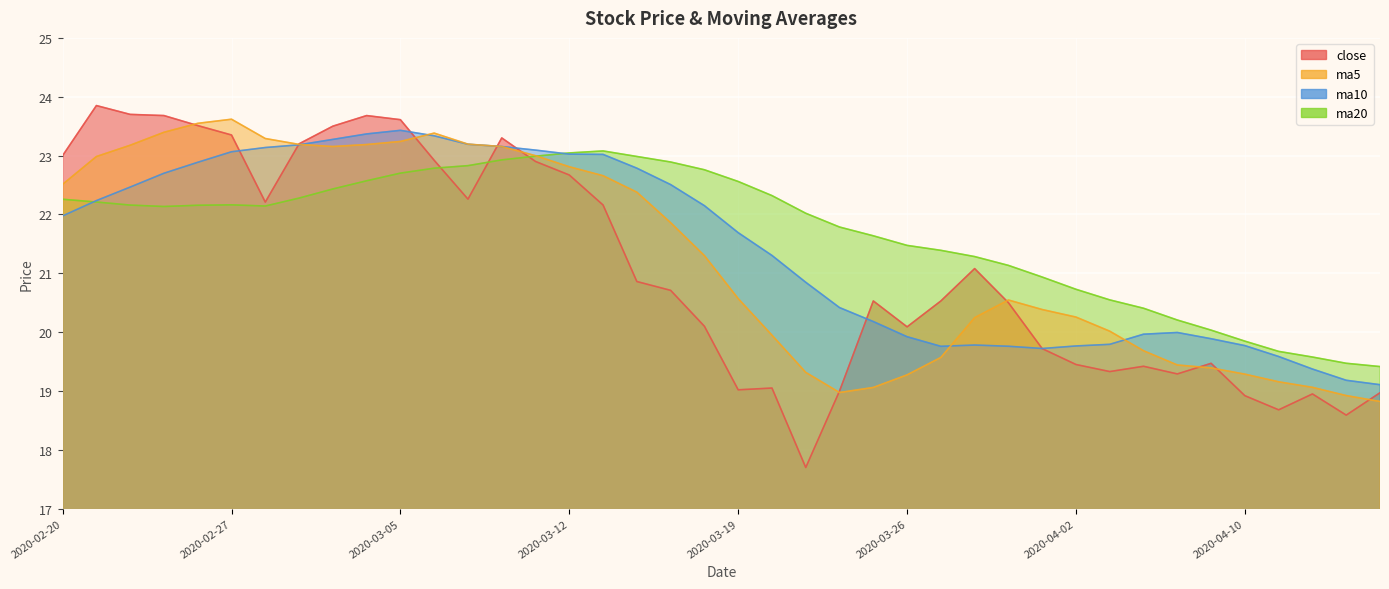

What is the label of the 28th point from the right?

2020-03-09